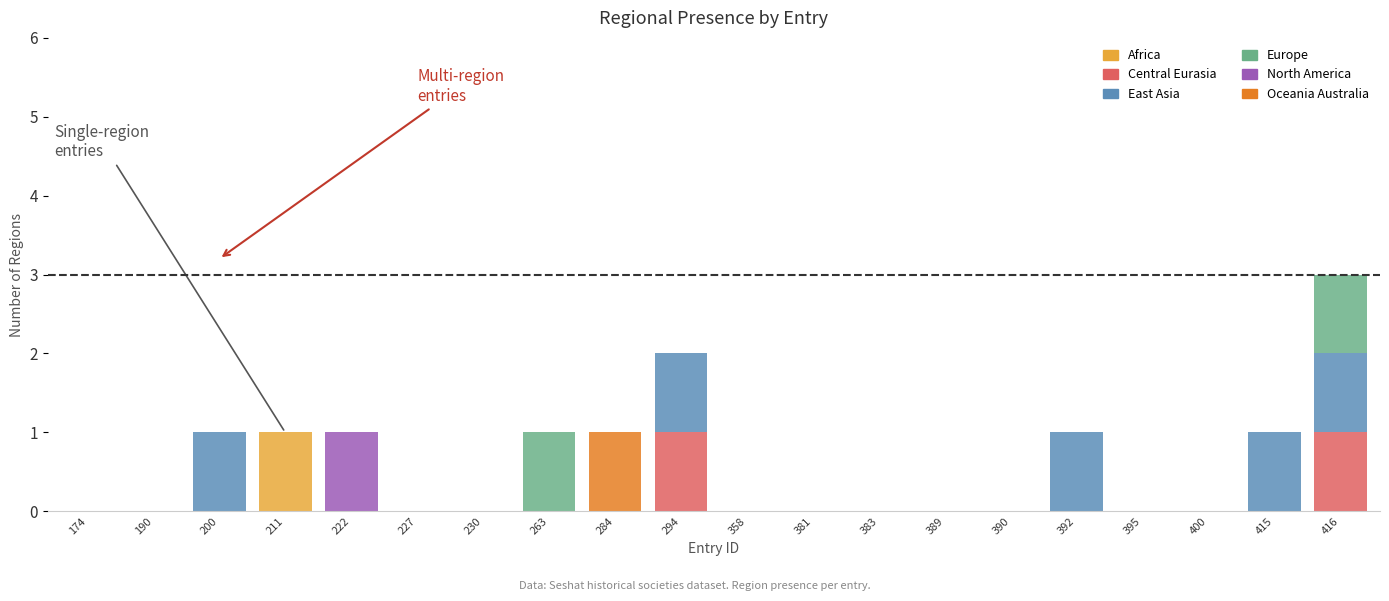

At which category is the sum across all series the highest?

416